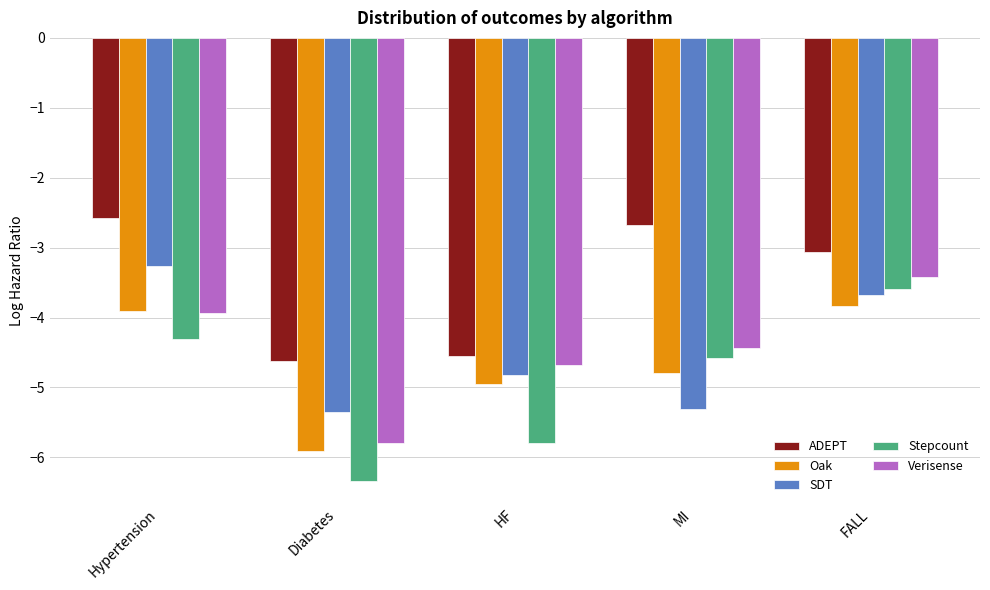

What is the label of the 1st bar from the left?

Hypertension